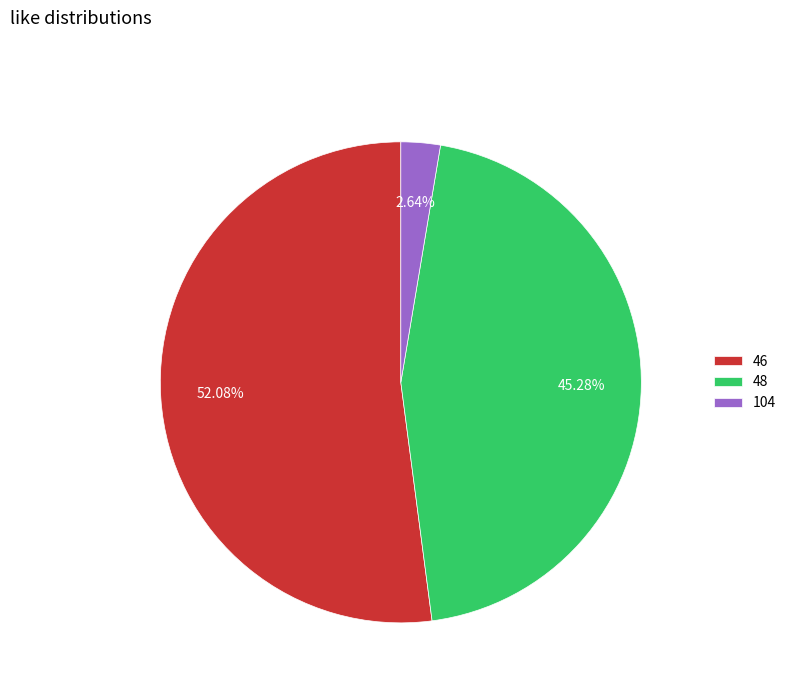

Is there any slice that represents more than half of the pie?

Yes